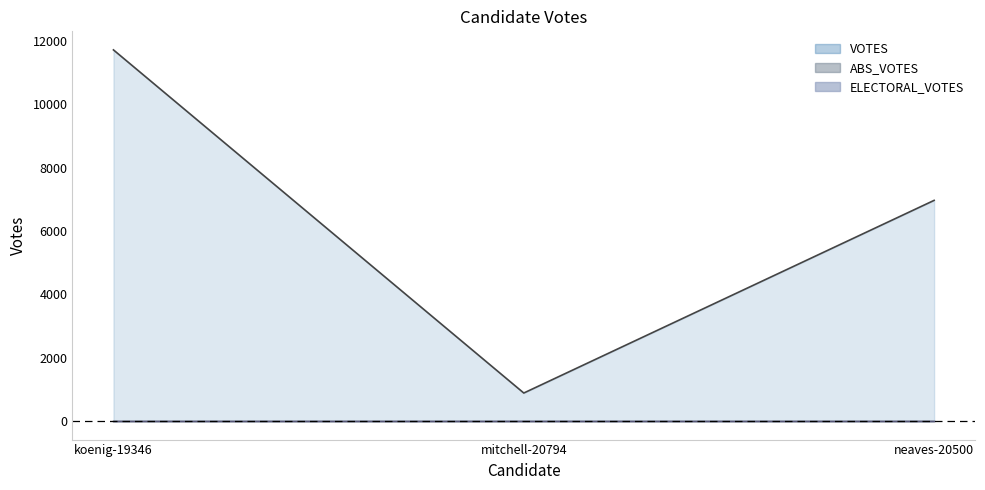

What is the label of the 2nd point from the left?

mitchell-20794